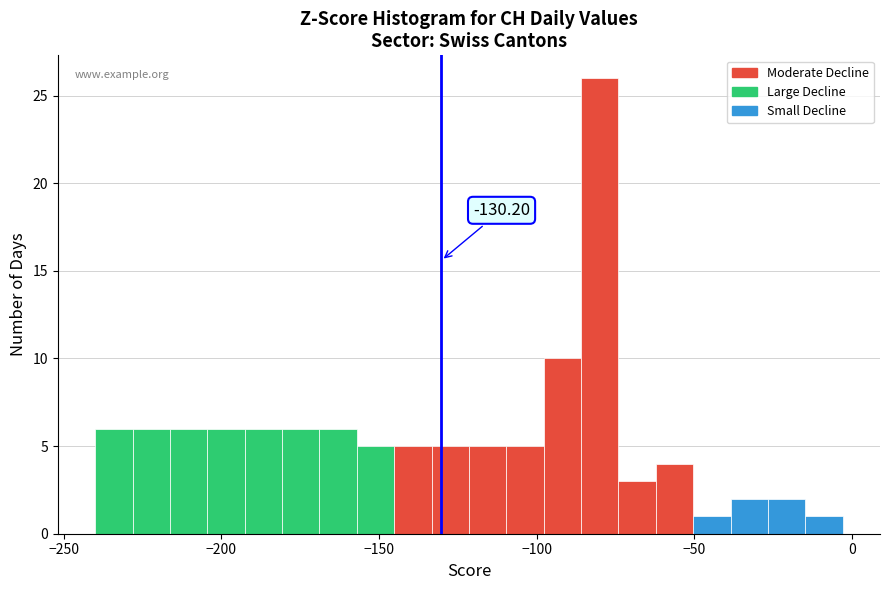

Read against the x-axis, roughly where is the centre of the tallest bar?

-80